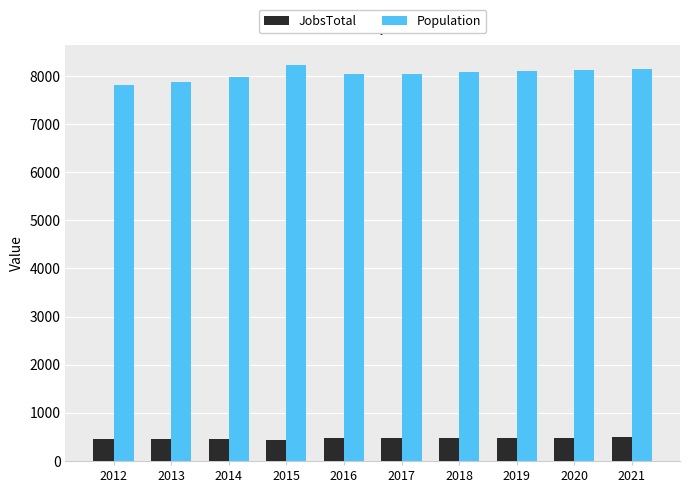

The Population series shows 12458 at 2012. True or false?

False